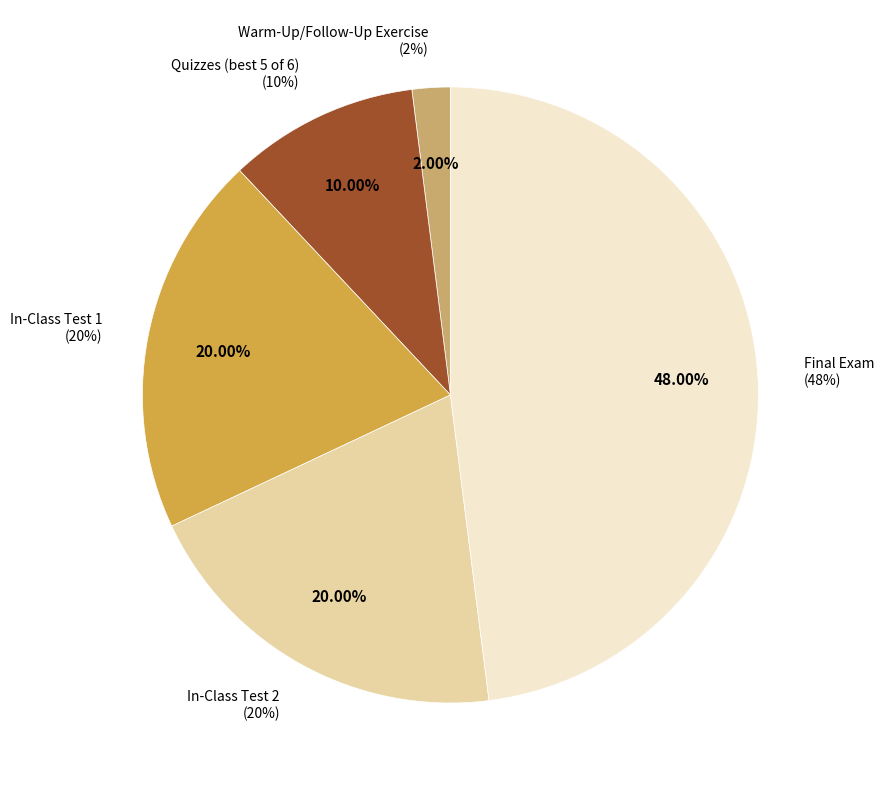

Is it true that Final Exam is 48% of the pie?

True